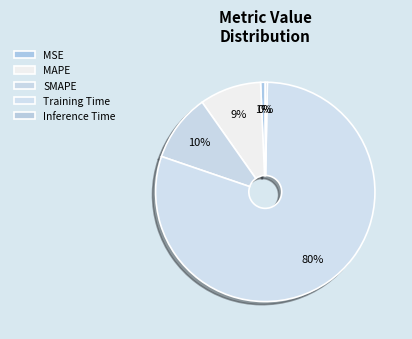

Does any single category account for the majority?

Yes